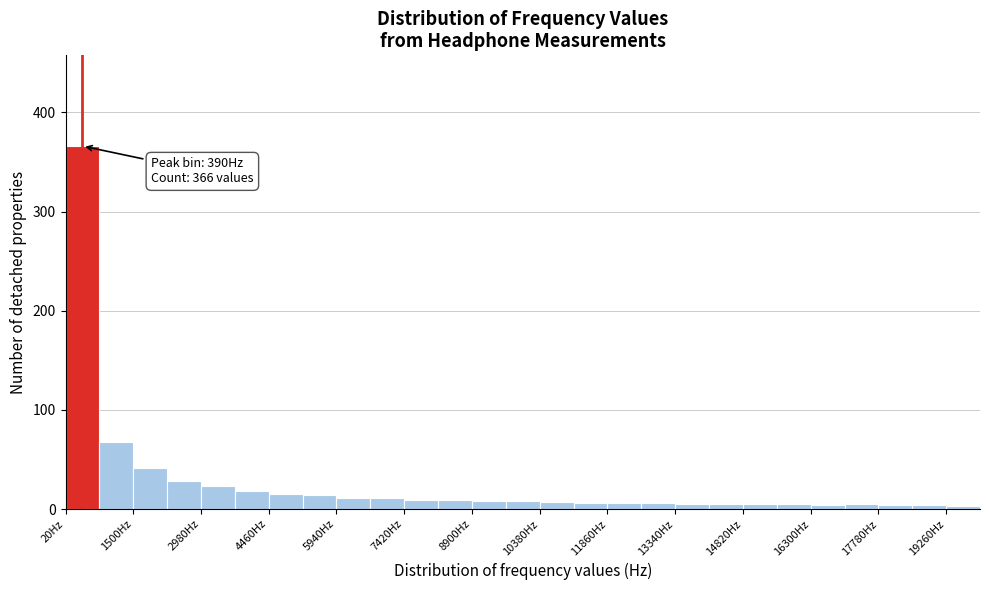

Around what value on the x-axis is the tallest bar? Give the approximate position of its centre, as read against the axis.

400